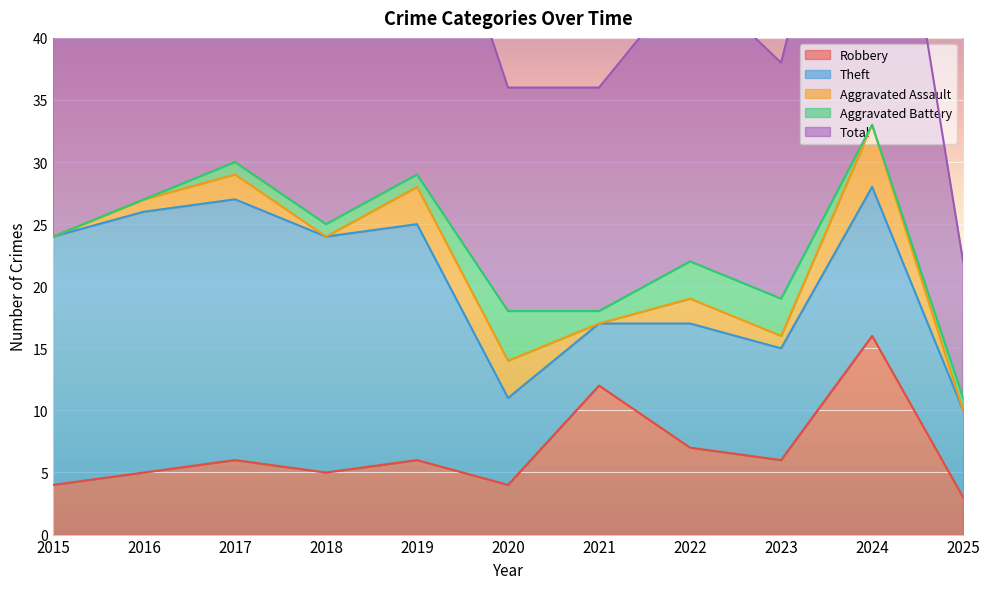

How many data points in Total are less than 24?

5